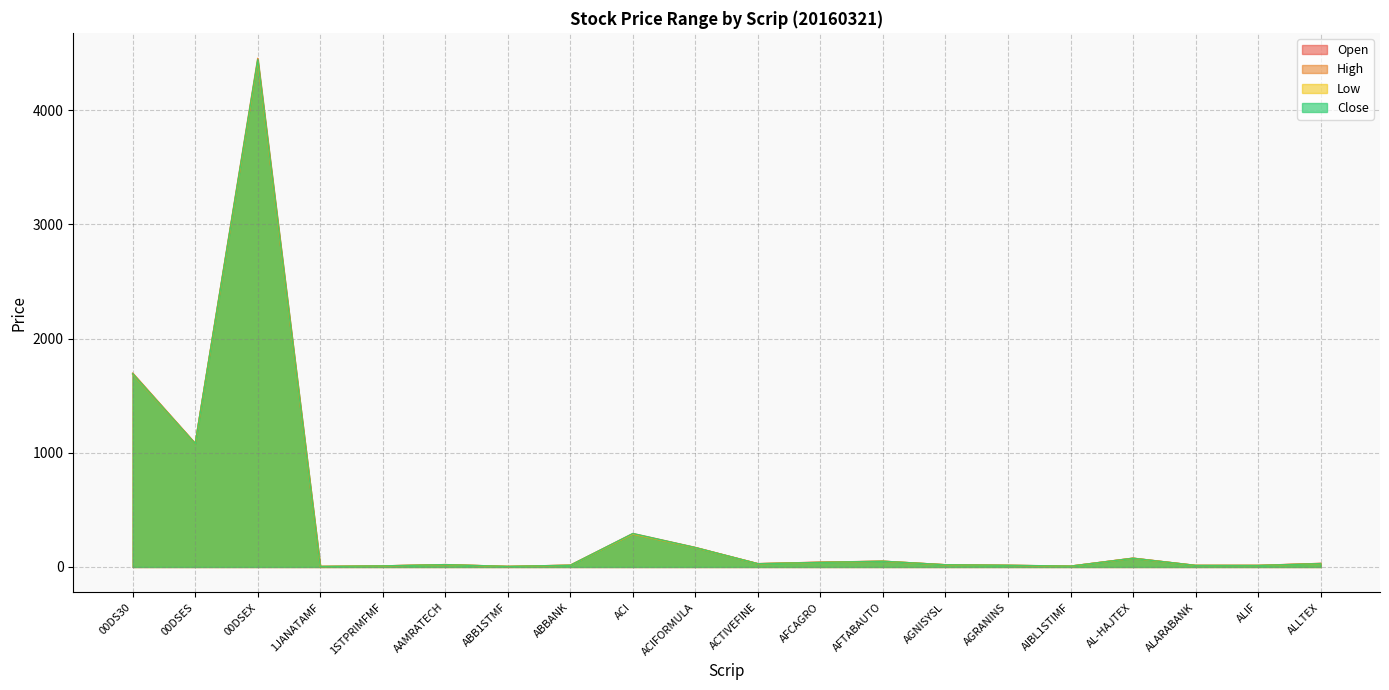

What is the sum of the Open values at ABB1STMF and 00DSEX?

4434.9